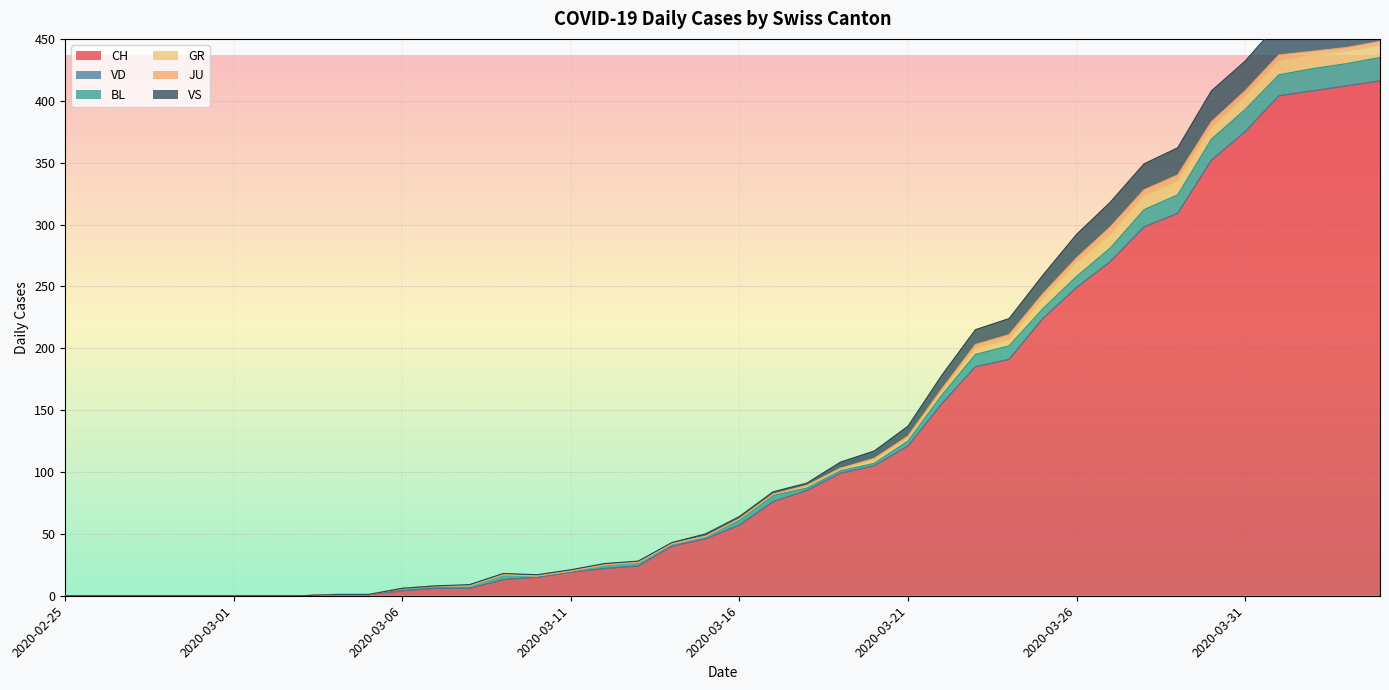

Is it true that VS equals 6 at 2020-03-20?

True